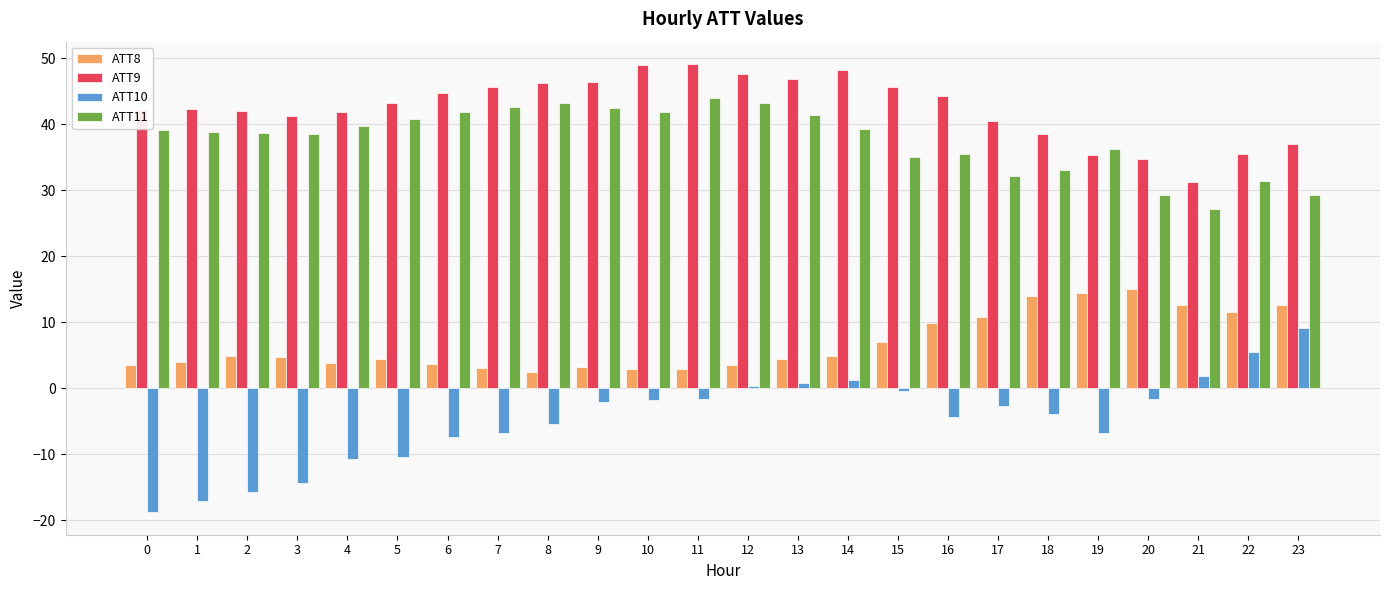

Rank the series at 6 from lowest to highest value.

ATT10, ATT8, ATT11, ATT9